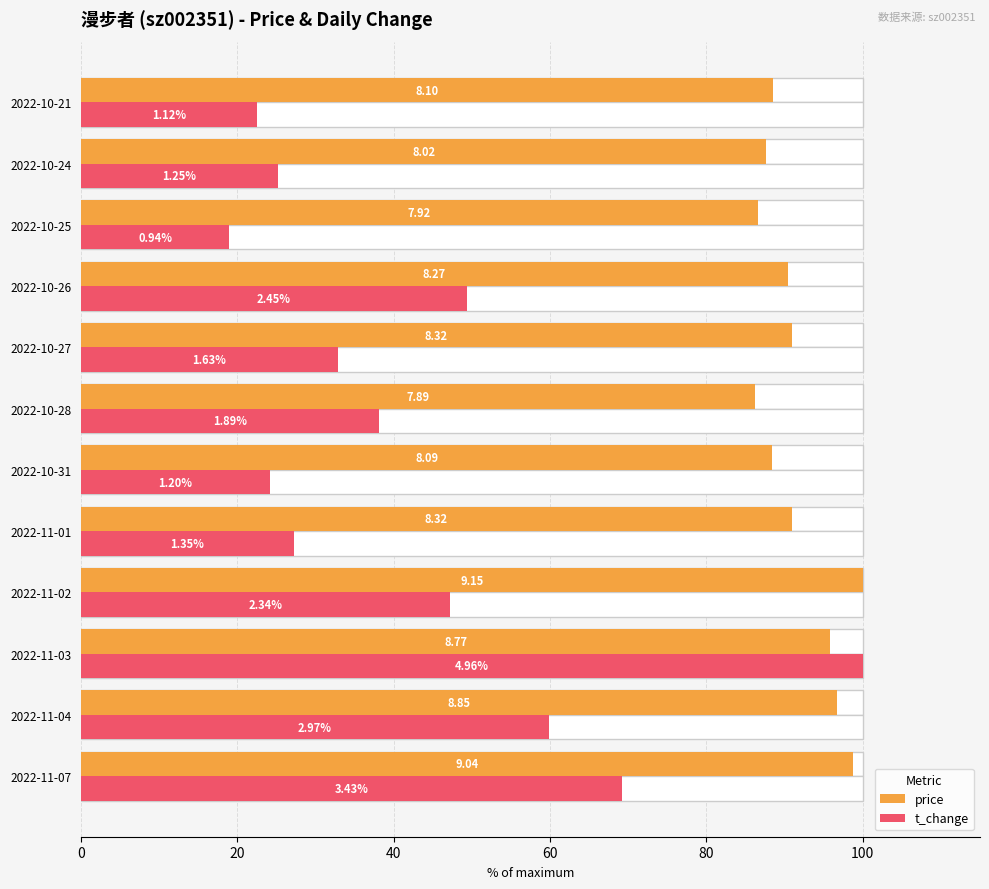

What is the value of the t_change bar at the 5th from the left?

27.2